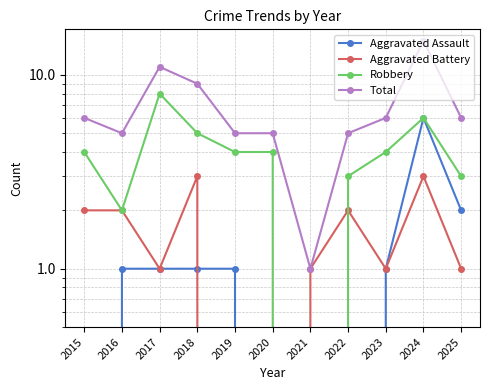

What is the sum of all Total values?

74